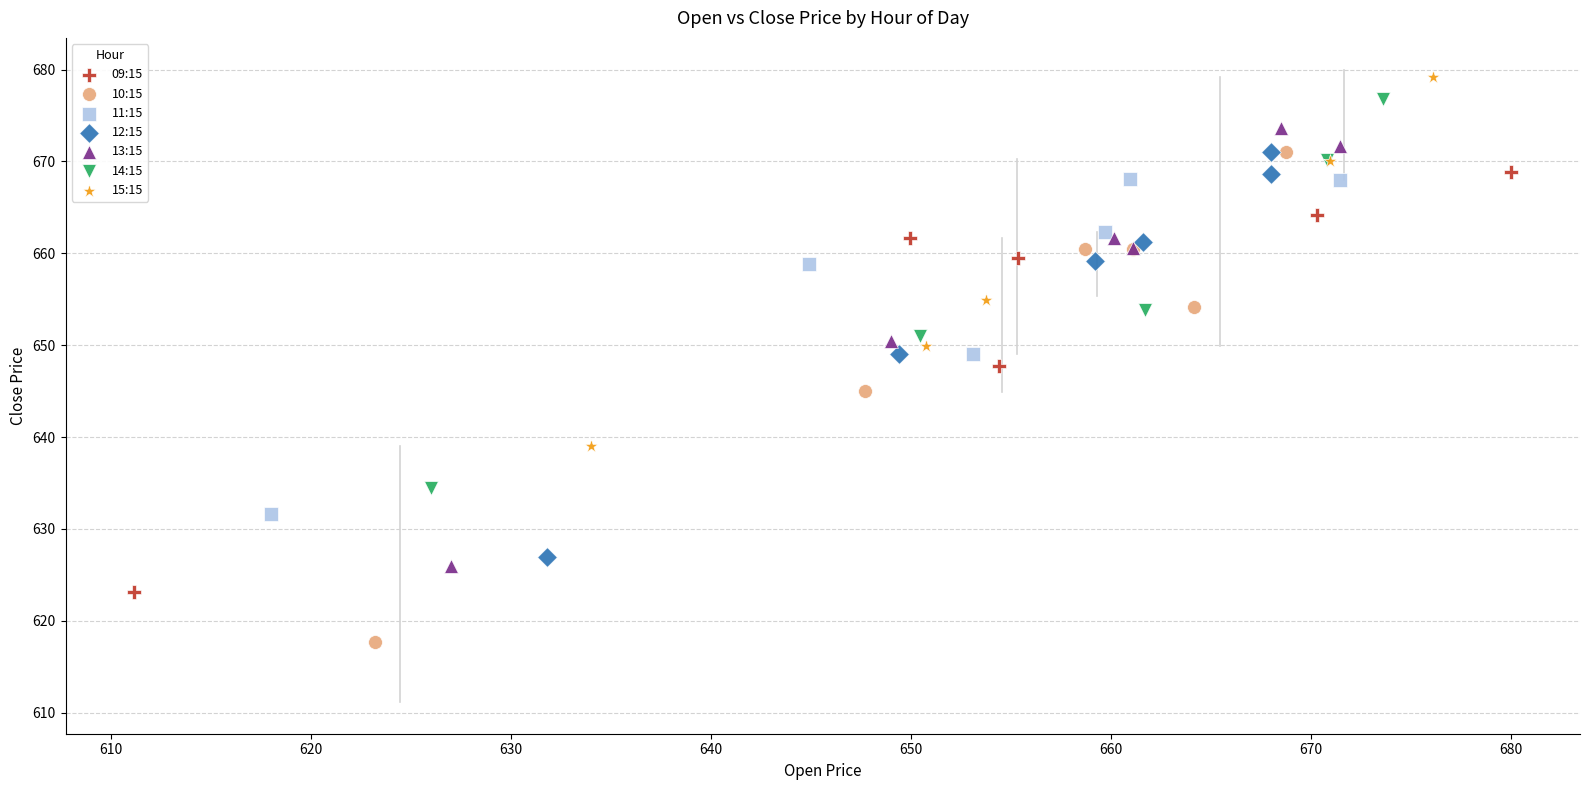

Which series reaches the minimum Y coordinate?

10:15